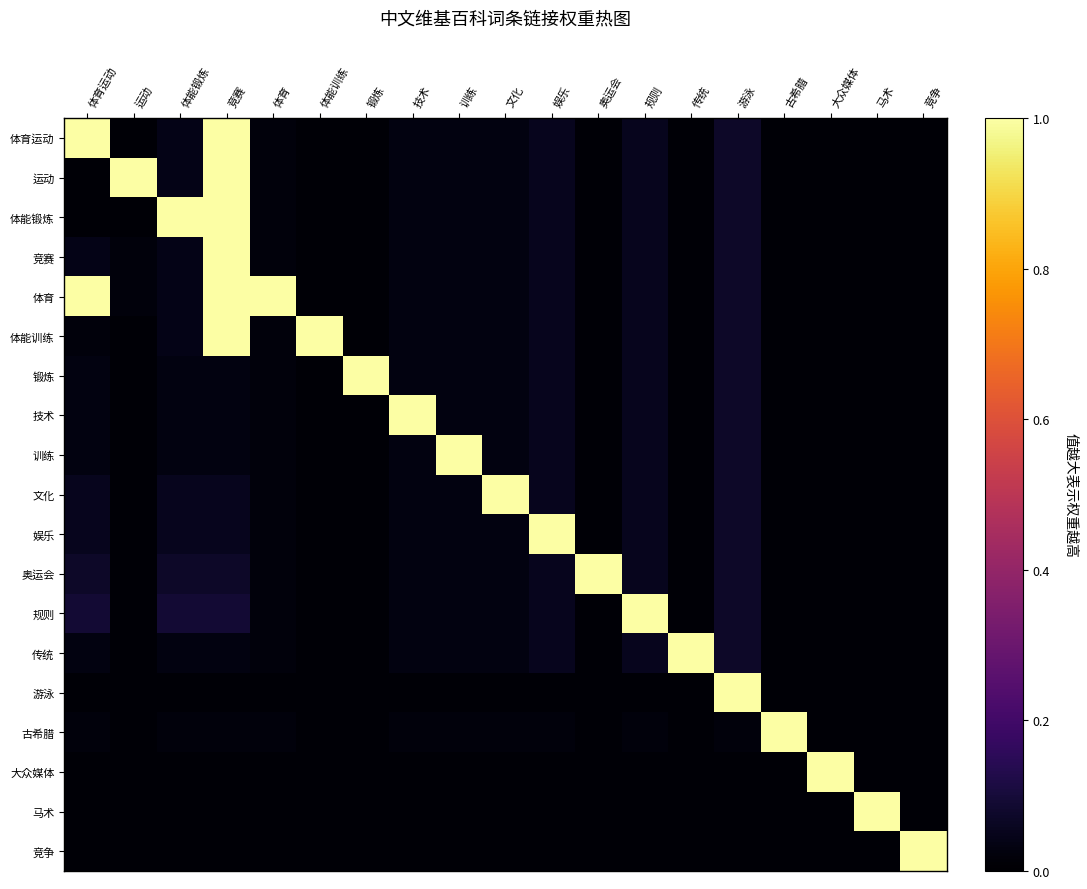

Which has a higher value, 游泳 or 锻炼?

游泳